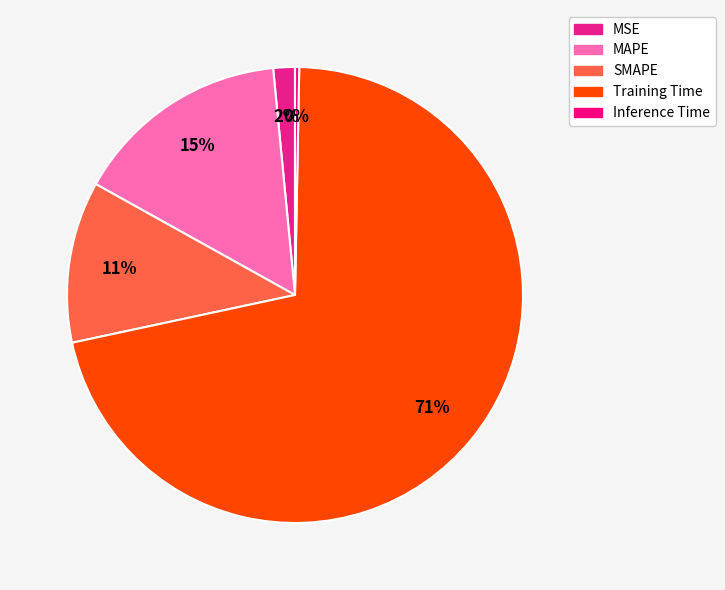

To the nearest percent, what is the combined percentage of Inference Time and MSE?

2%